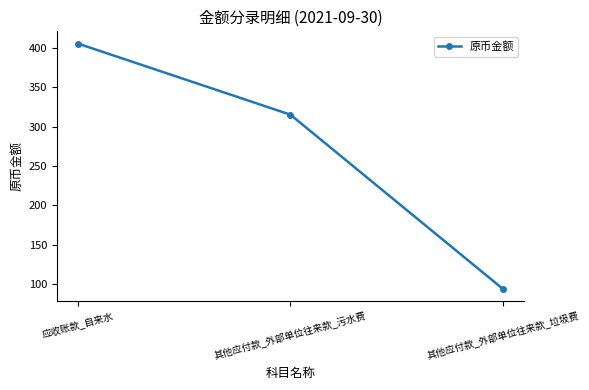

Which has a higher value, 应收账款_自来水 or 其他应付款_外部单位往来款_污水费?

应收账款_自来水